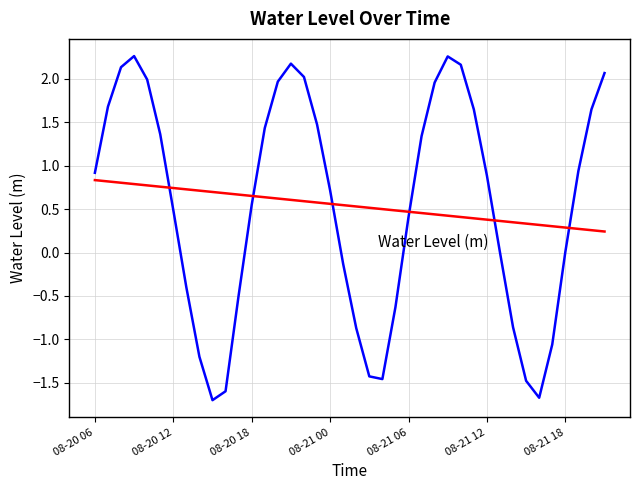

What is the greatest value displayed?

2.3